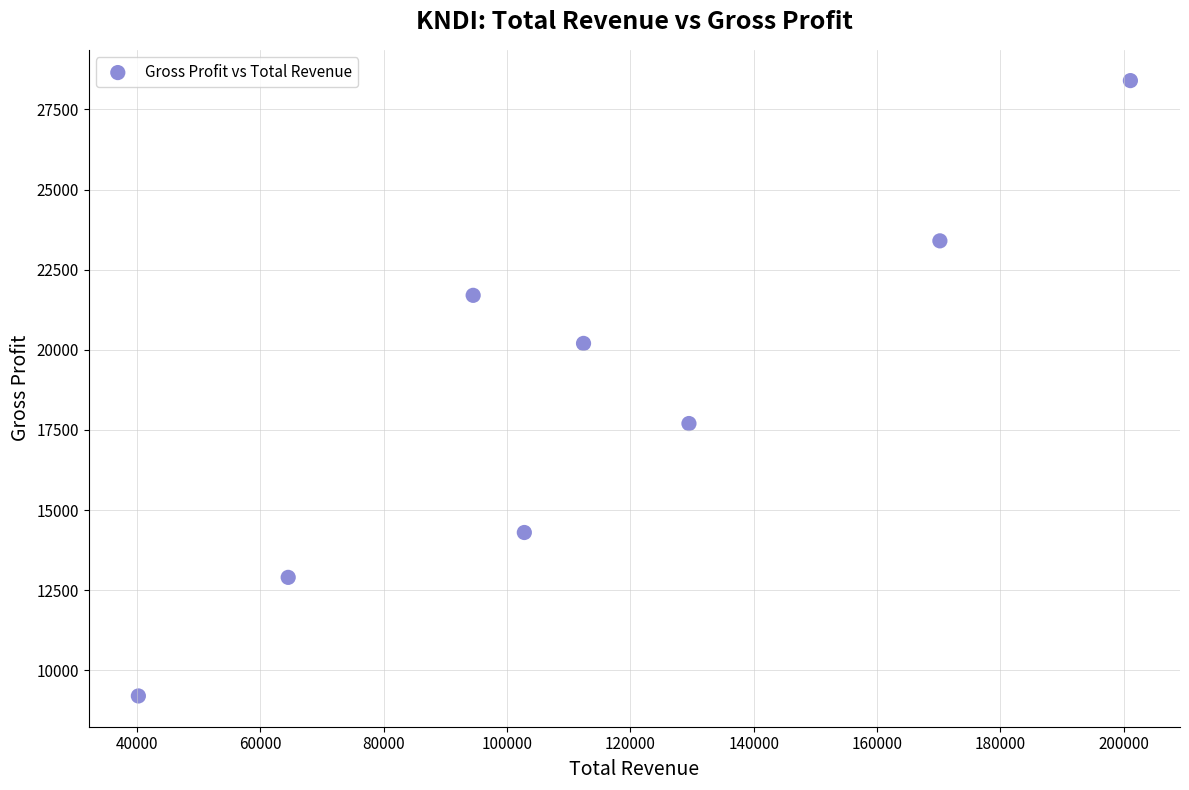

What Y value in the scatter plot is closest to 18800?

17700